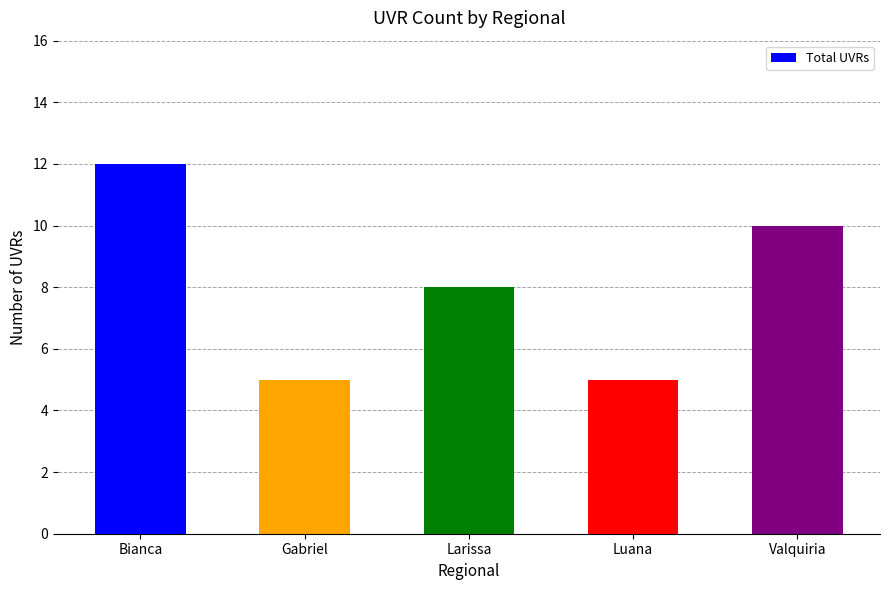

Is it true that the value at Larissa is 8?

True